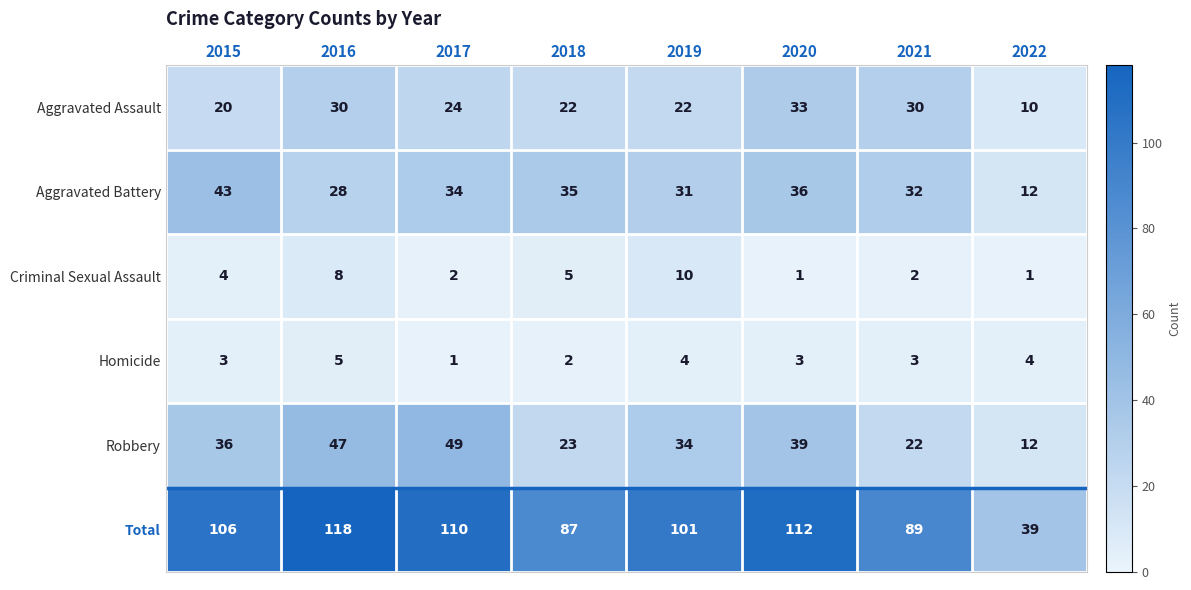

At which label does Aggravated Assault first exceed 24?

2016